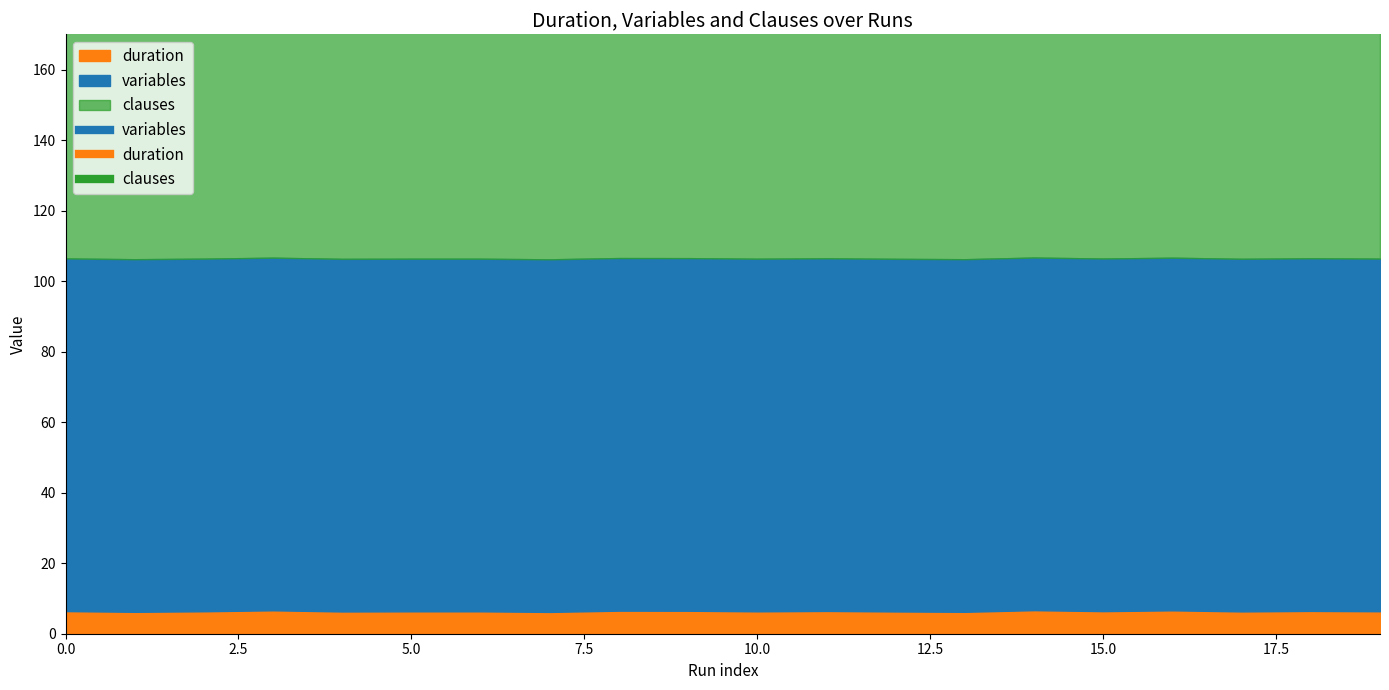

The variables series shows 100.0 at 3. True or false?

True